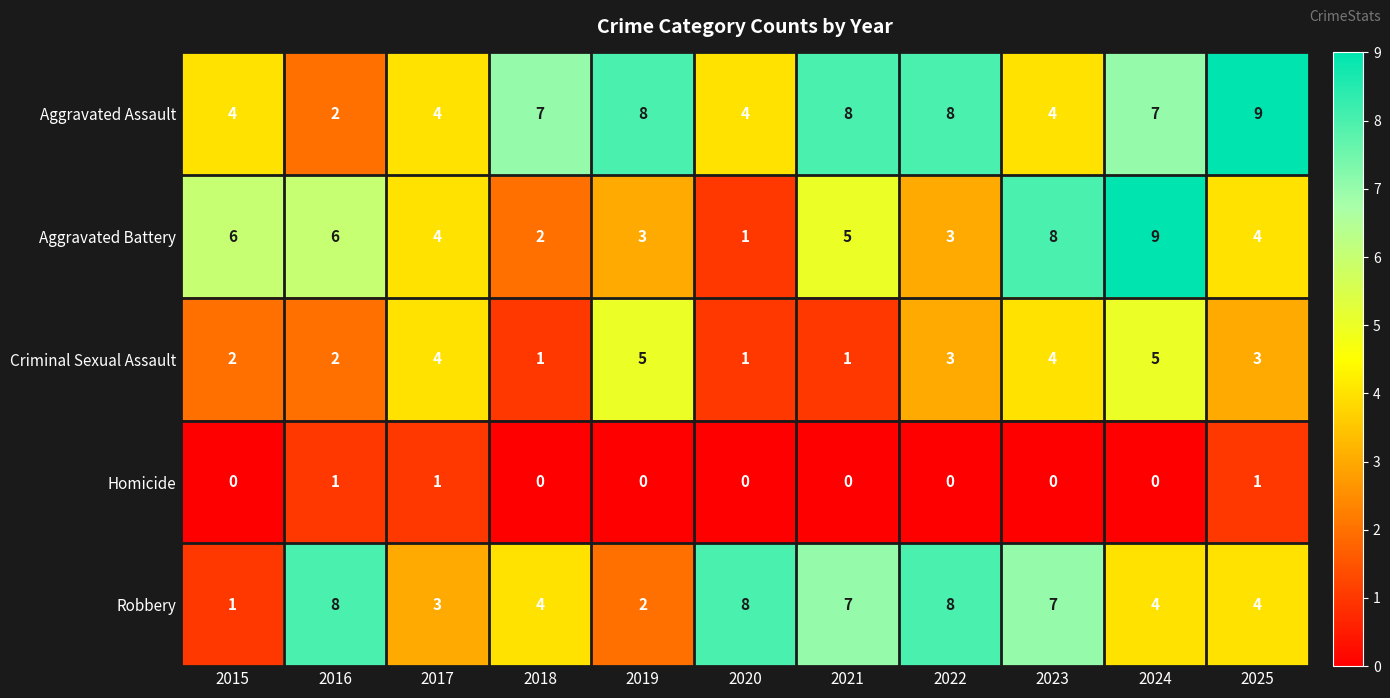

What is the spread (max minus min) of values at 2019?

8